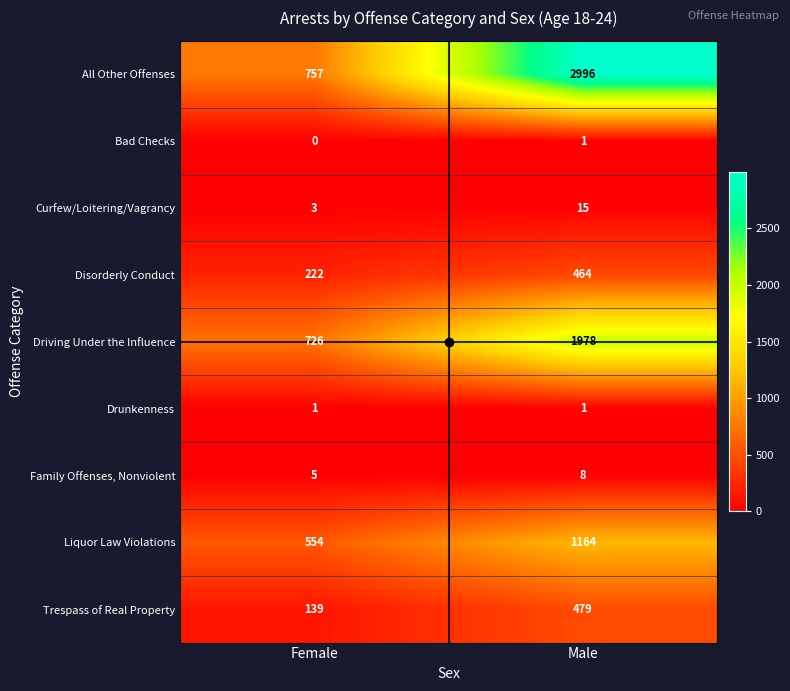

Which series has the largest total across all categories?

All Other Offenses